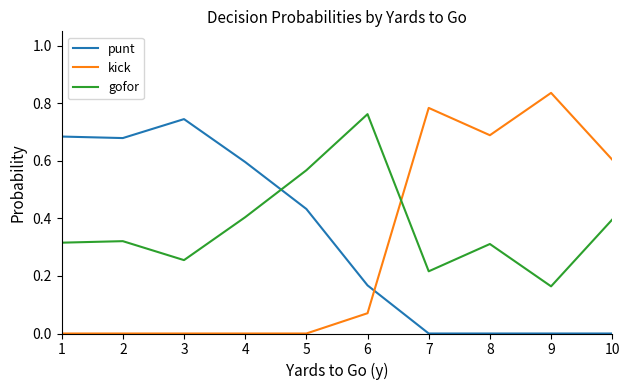

True or false: punt and kick intersect in this chart.

True